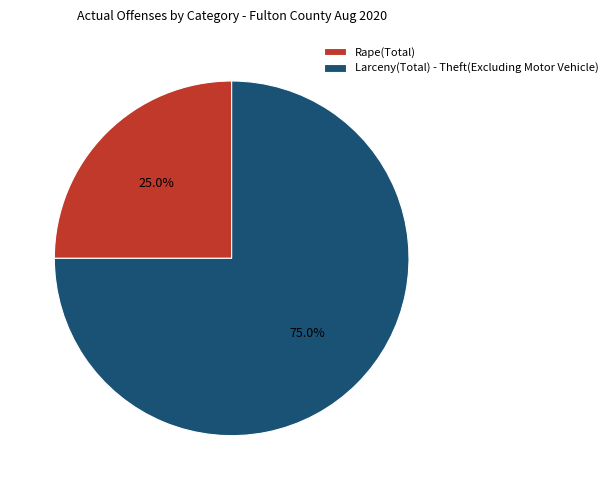

To the nearest percent, what is the difference between the largest and smallest slice percentages?

50%